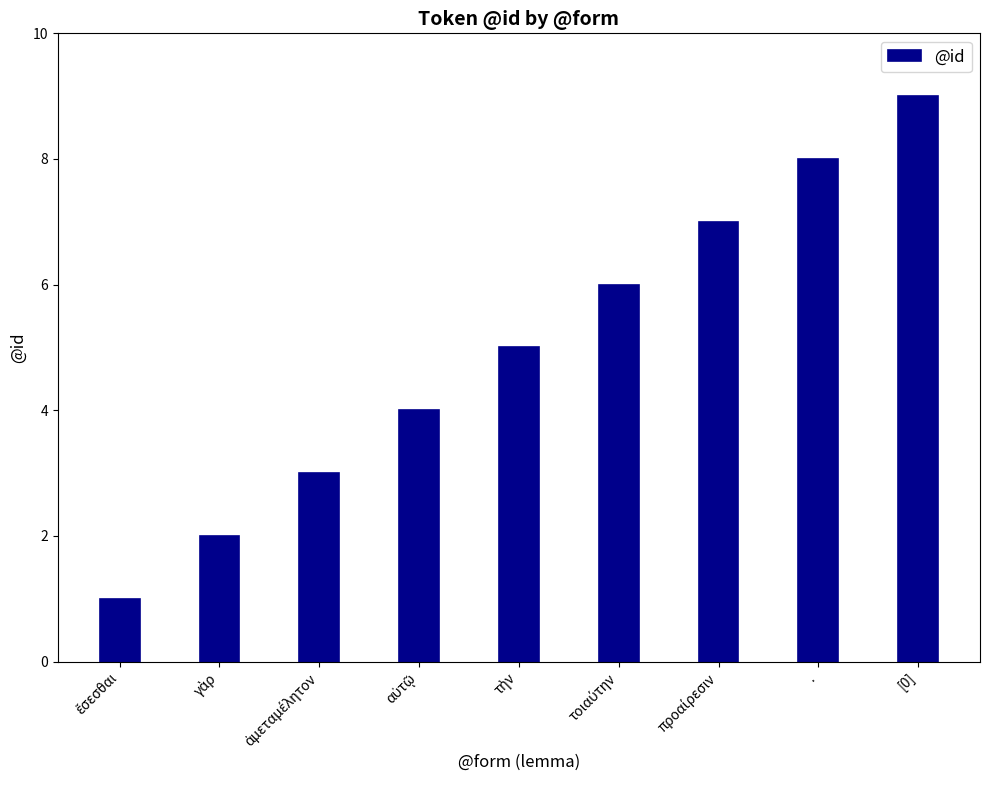

What is the difference between the maximum and minimum values?

8